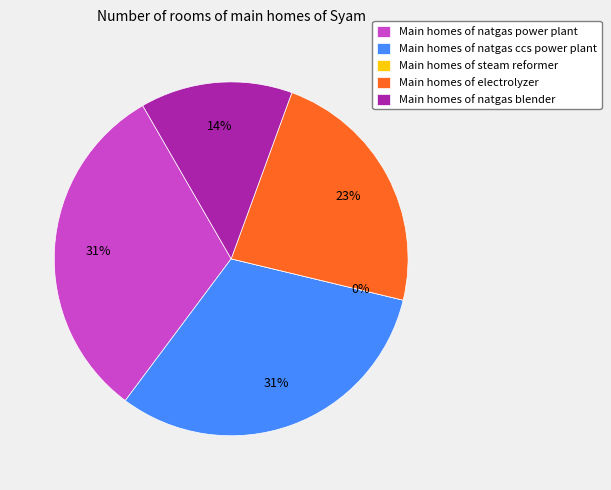

What portion of the pie excludes electrolyzer?

76.8%